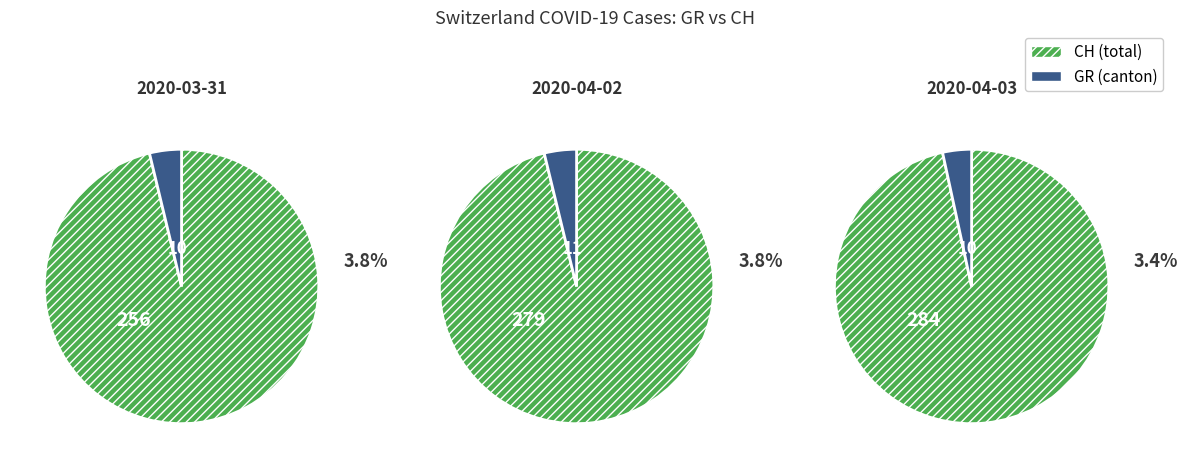

Rank the series by their average value, from lowest to highest.

GR, CH